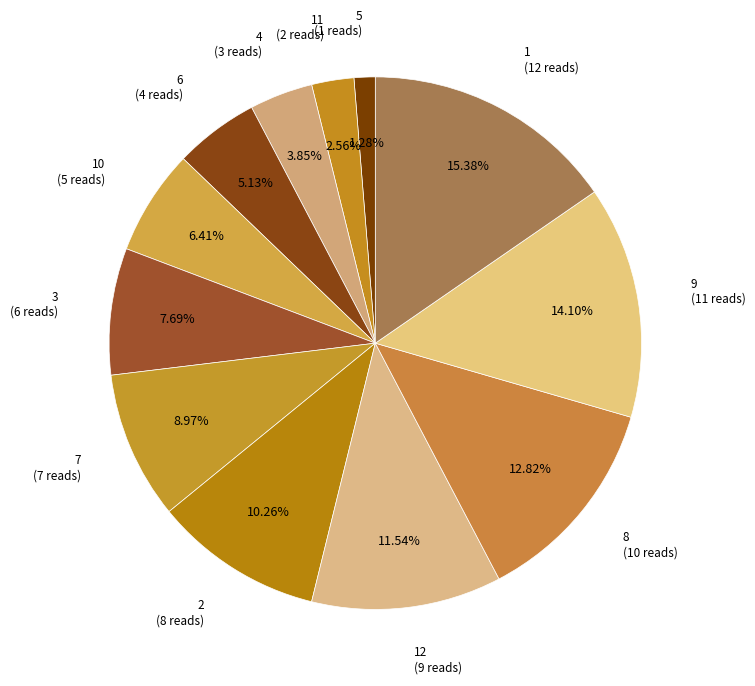

Count the number of slices in the pie.

12